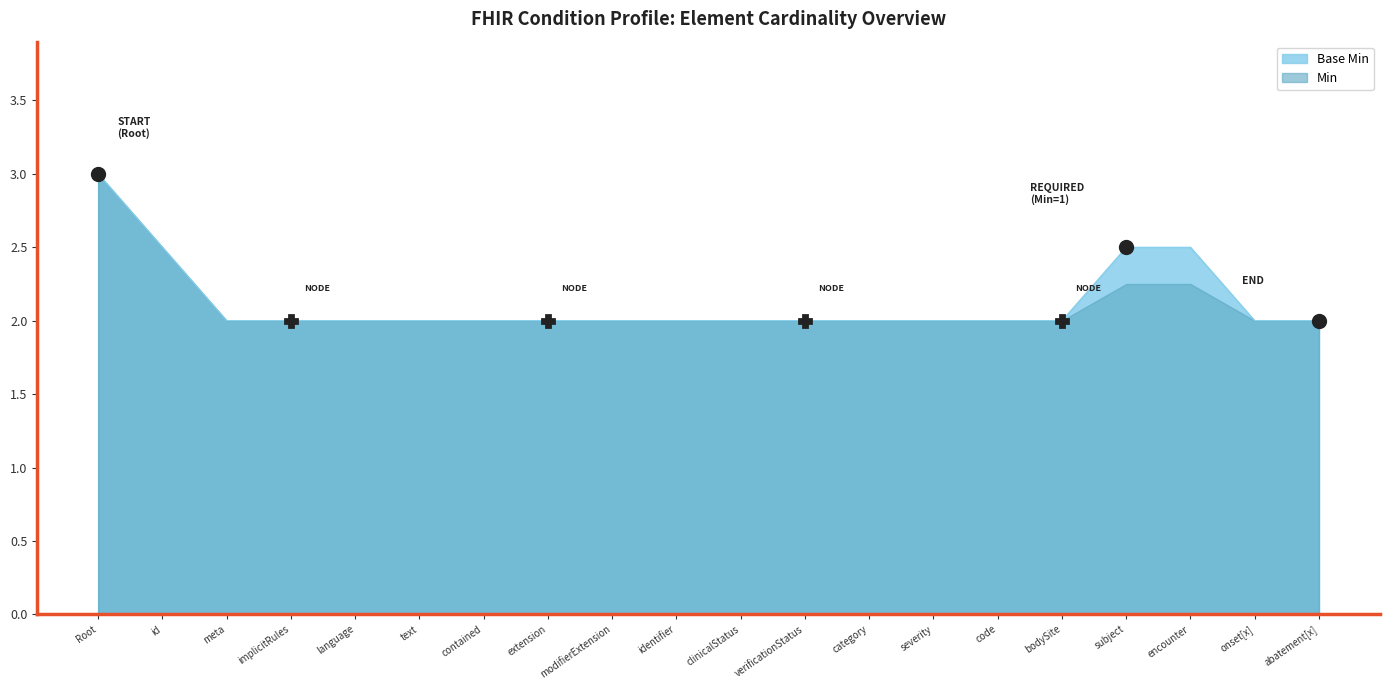

True or false: Min and Base Min cross at least once.

False